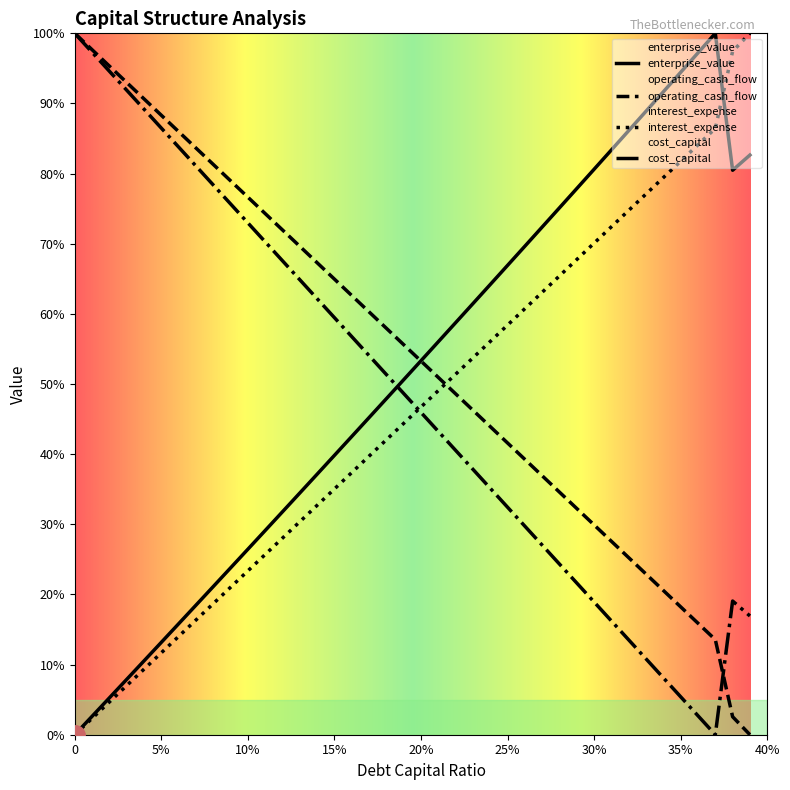

What position from the left is 20%?

21